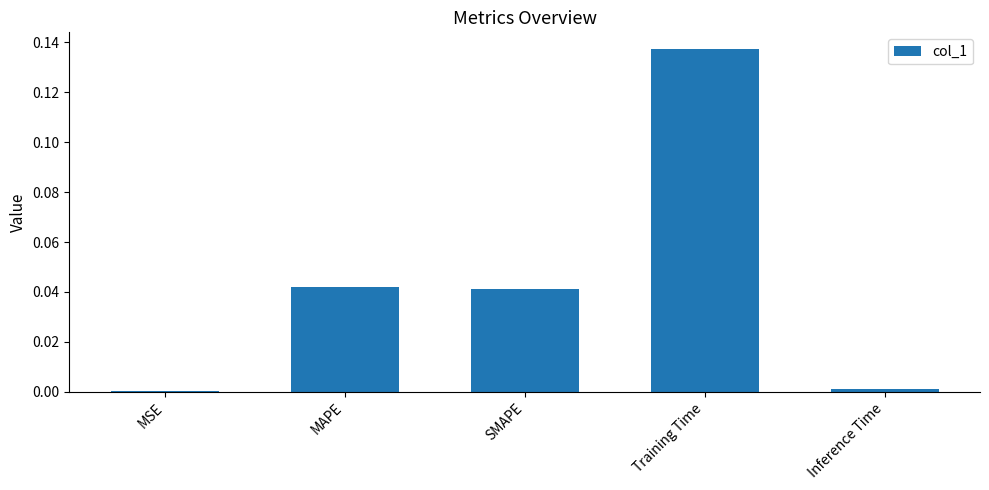

Between Training Time and MAPE, which is larger?

Training Time